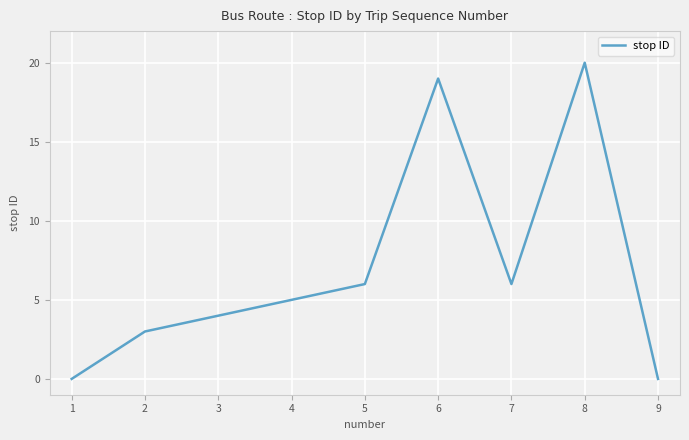

Which label corresponds to the largest value in the chart?

8